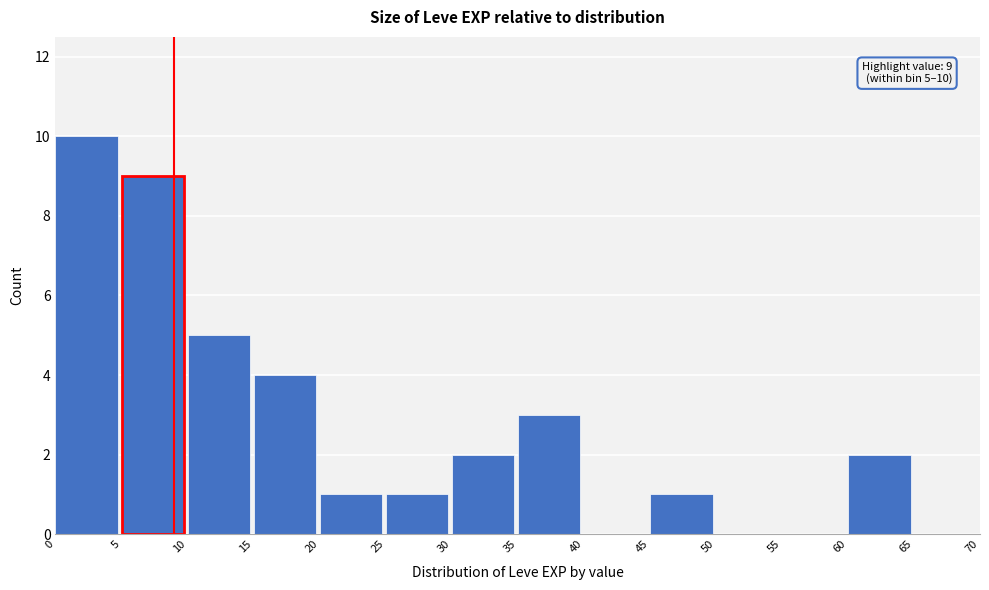

Over which range of the x-axis is the bar tallest?

0 to 5